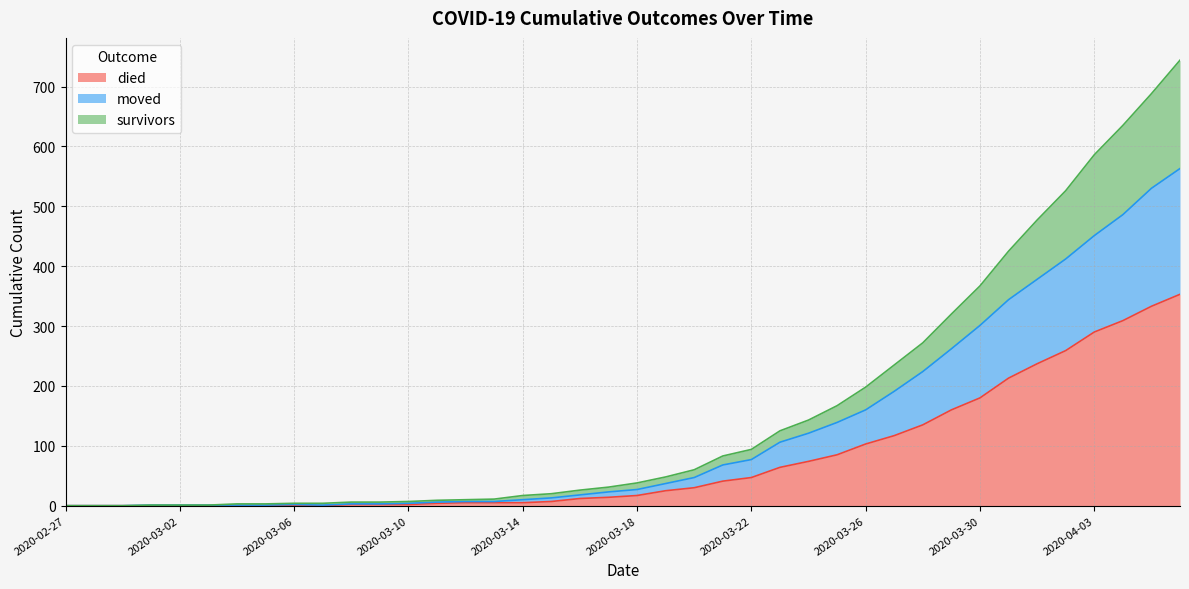

What are all the series names shown in the legend?

died, moved, survivors